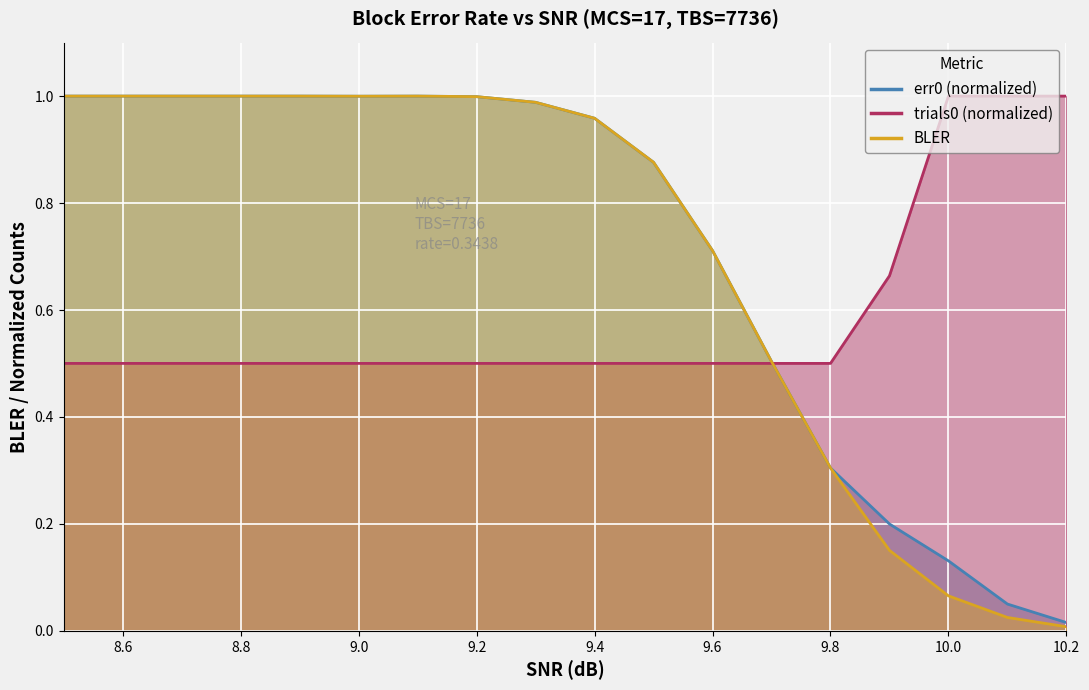

Rank the series at 10.0 from highest to lowest value.

trials0, err0, BLER